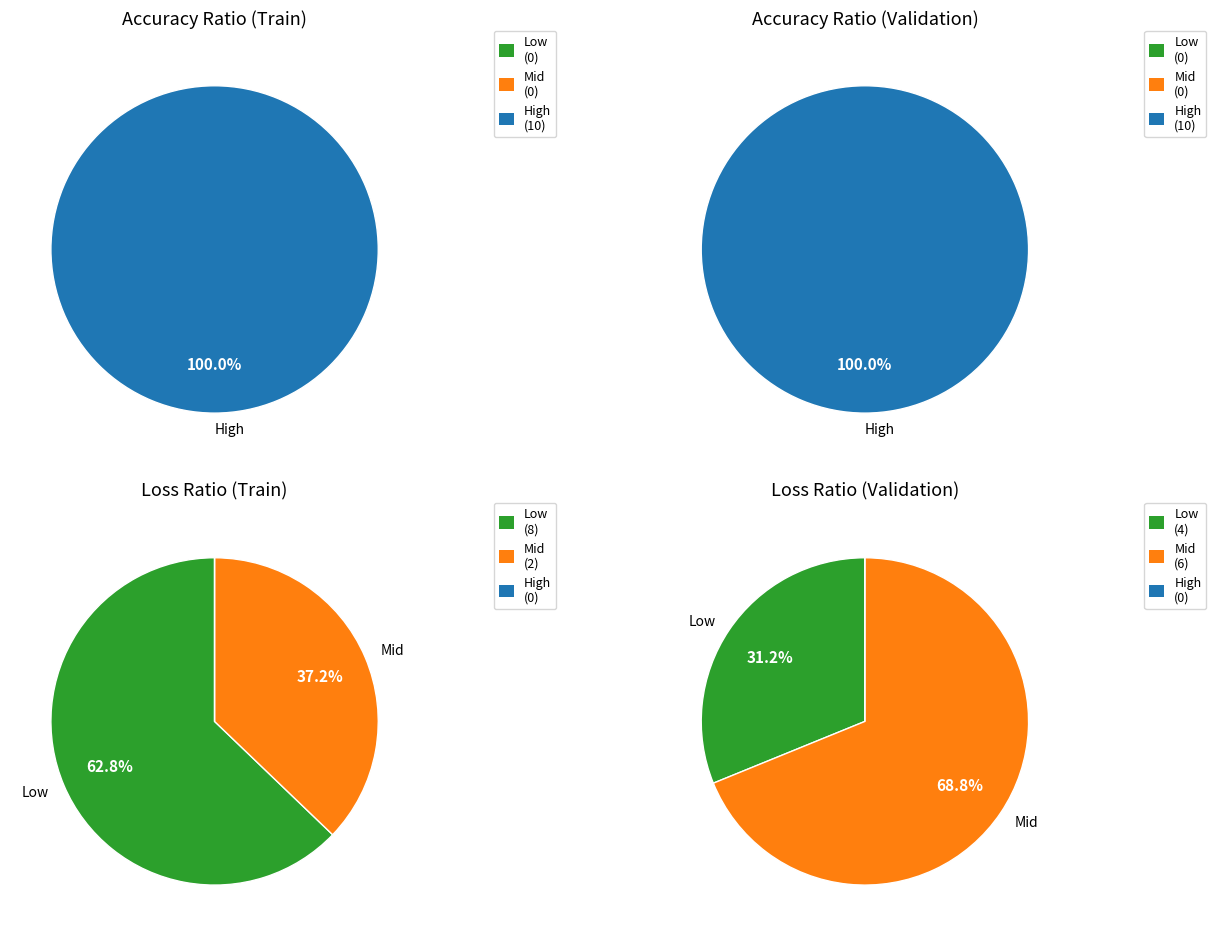

To the nearest percent, what is the difference between the 3 and 8 slice percentages?

4%